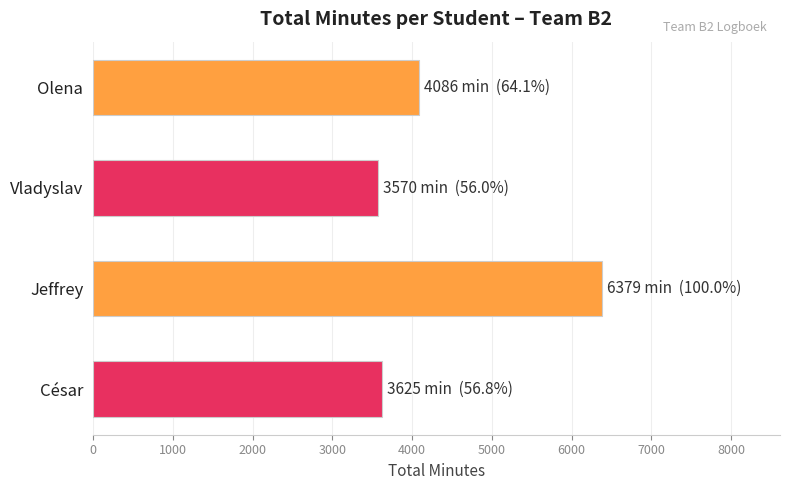

How many categories are shown in the chart?

4